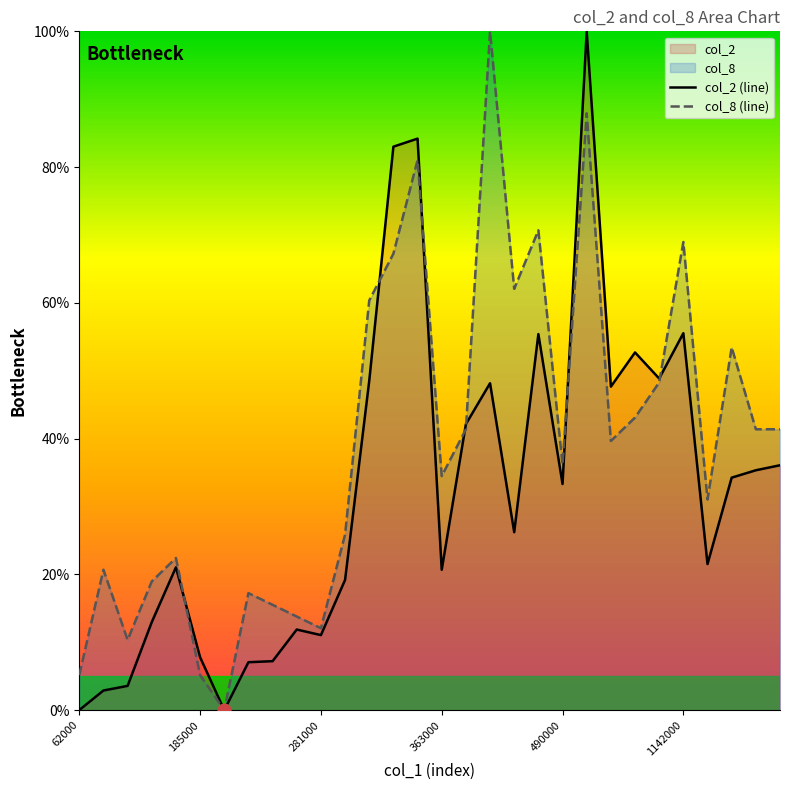

Rank the series by their average value, from lowest to highest.

col_2 (line), col_8 (line)